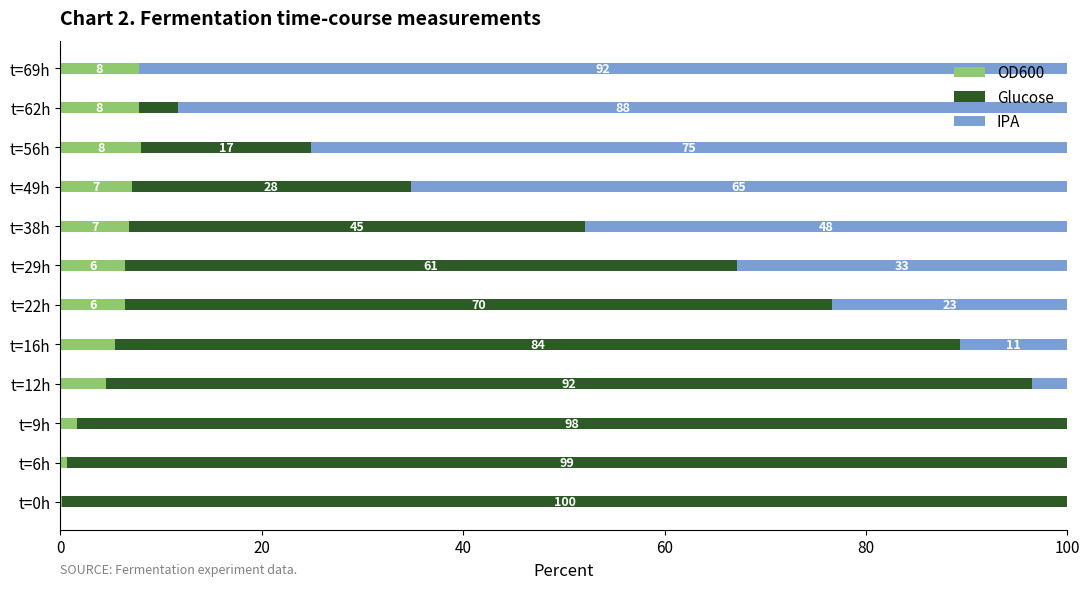

The value of OD600 at t=49h is 2.6. True or false?

False